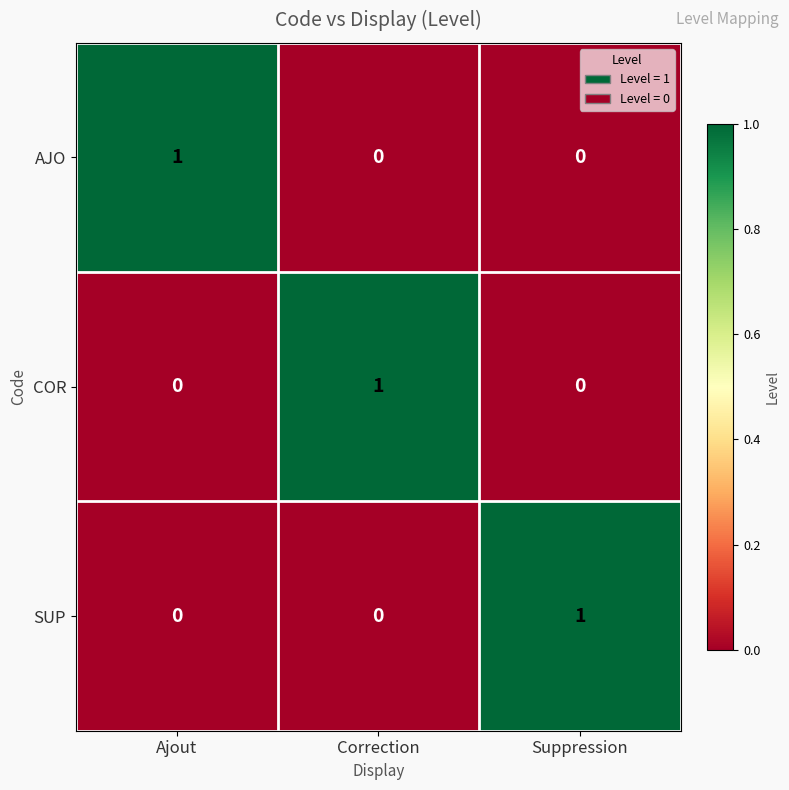

At how many categories does at least one series exceed 0?

3